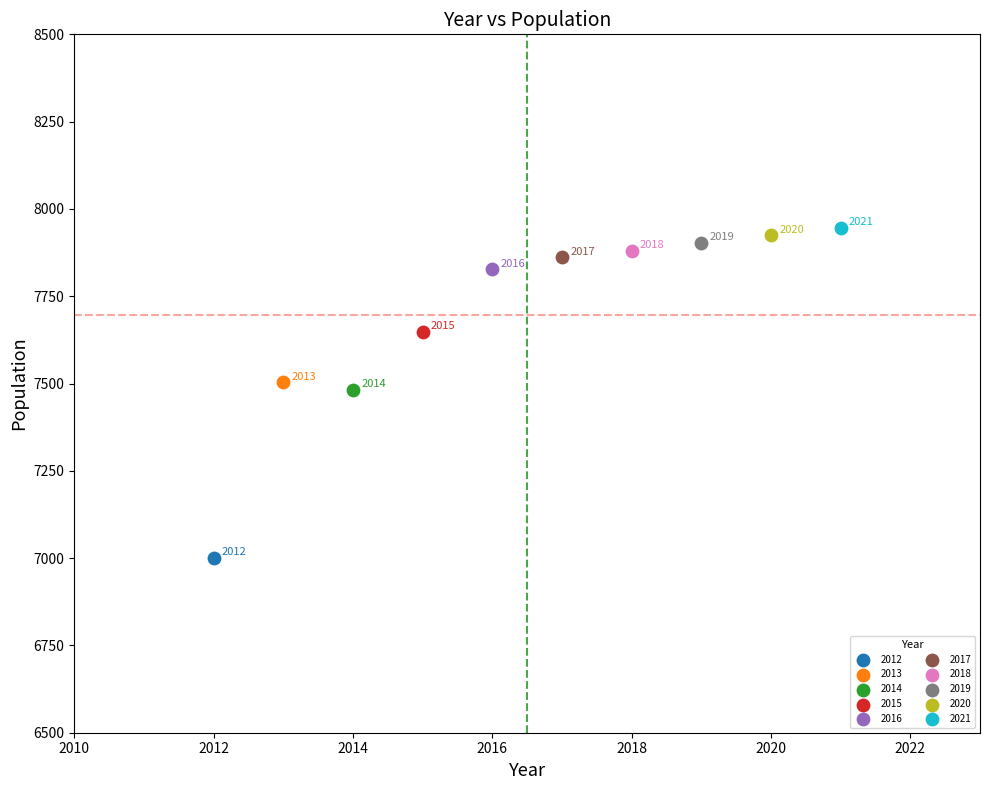

What are all the series names shown in the legend?

2012, 2013, 2014, 2015, 2016, 2017, 2018, 2019, 2020, 2021